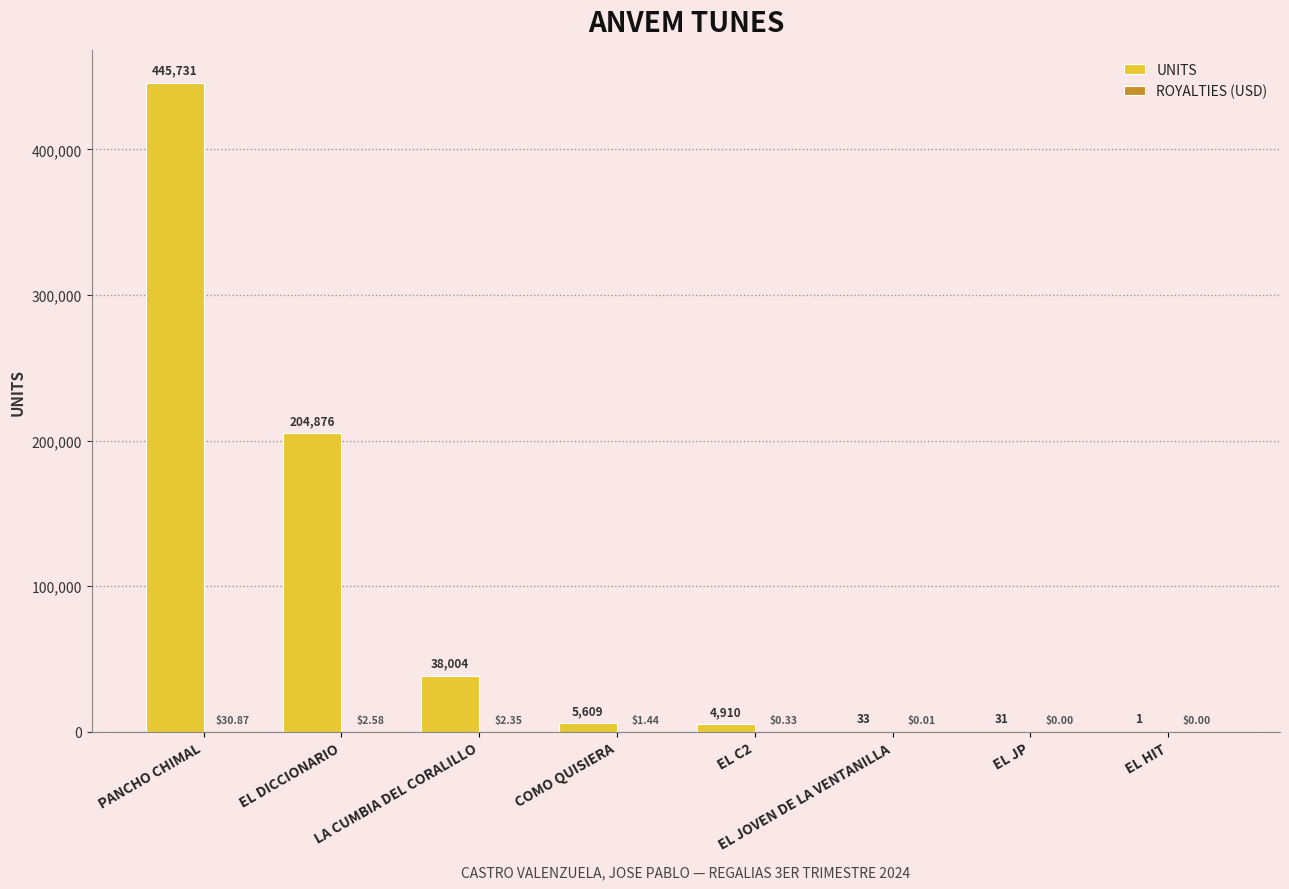

What is the sum of the UNITS values at EL DICCIONARIO and COMO QUISIERA?

210485.0